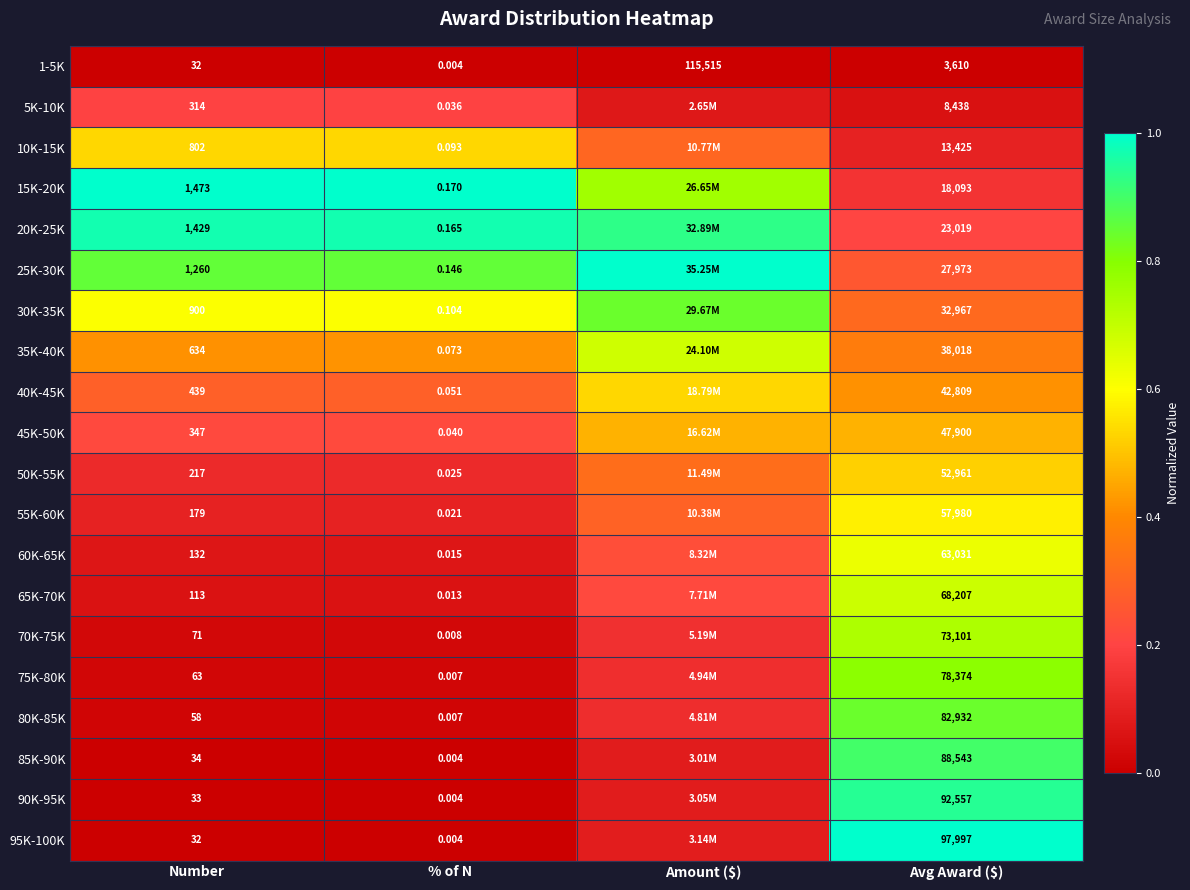

Is the value of 1-5K at Avg Award ($) greater than the value of 65K-70K at Number?

Yes